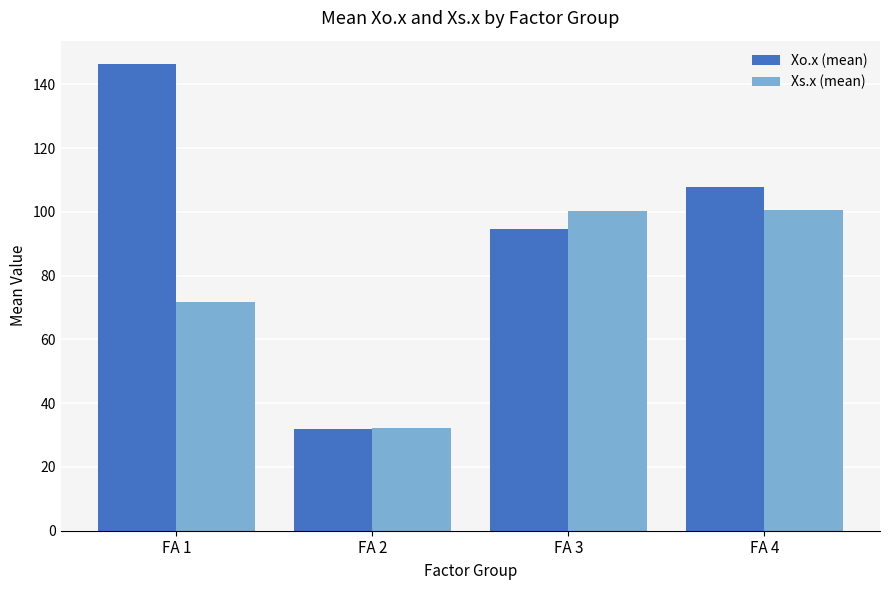

Is the value of Xo.x (mean) at FA 3 greater than the value of Xs.x (mean) at FA 4?

No